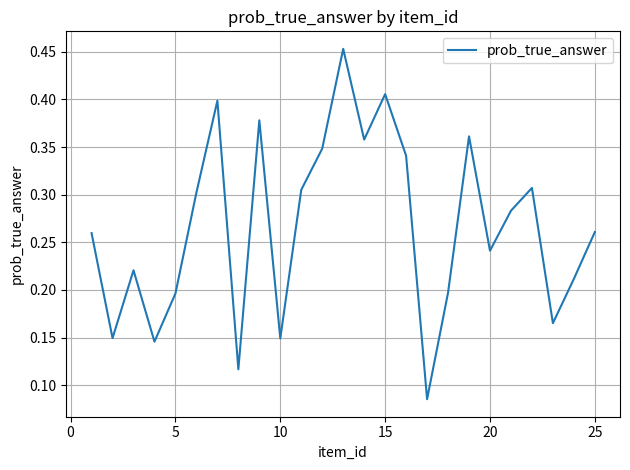

The chart shows a value of 0.4 at 25. True or false?

False